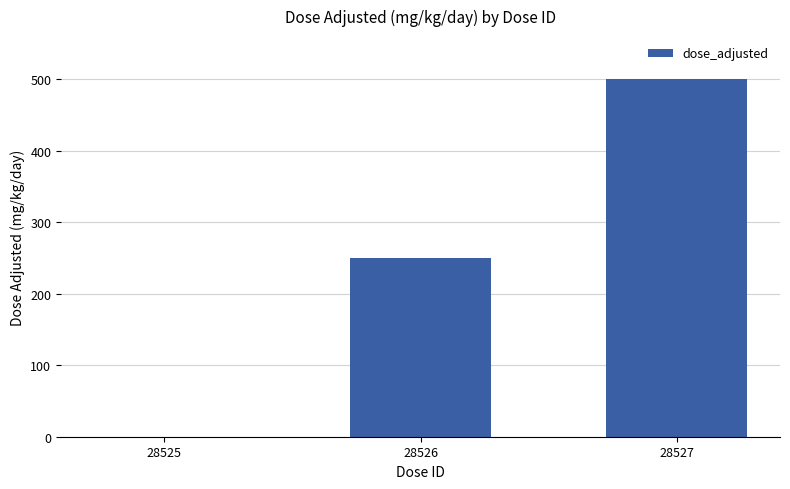

True or false: the data shows 228 at 28527.

False